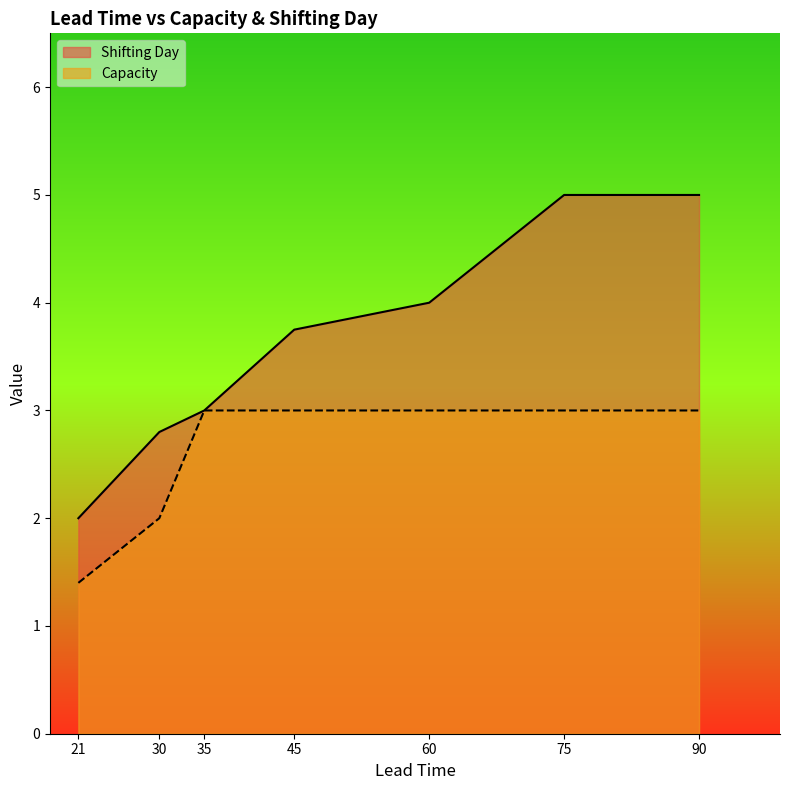

Read the Shifting Day value at 21.

2.0